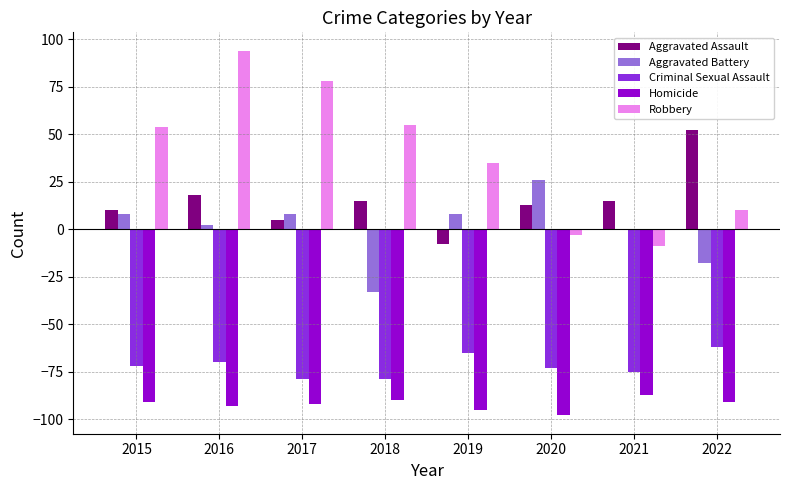

What is the total value across all series at 2020?

-135